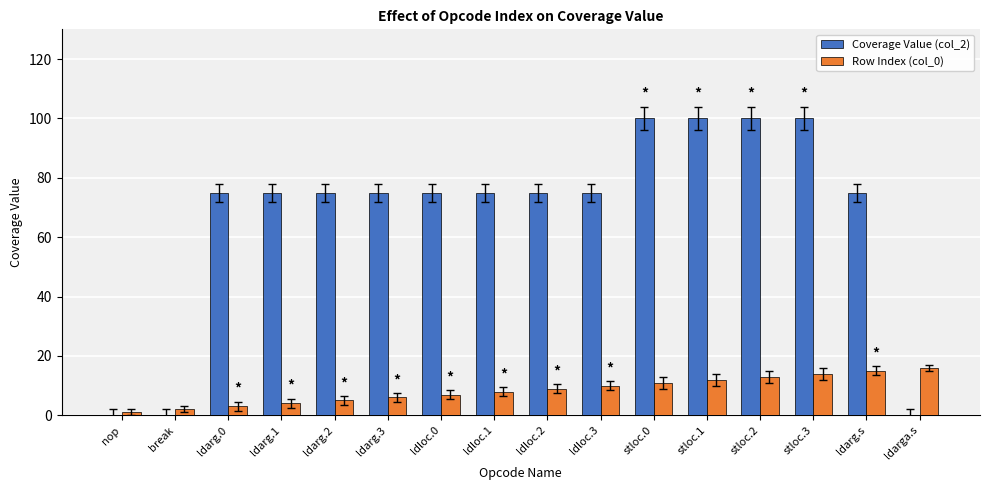

The value of Row Index (col_0) at ldloc.0 is 7. True or false?

True